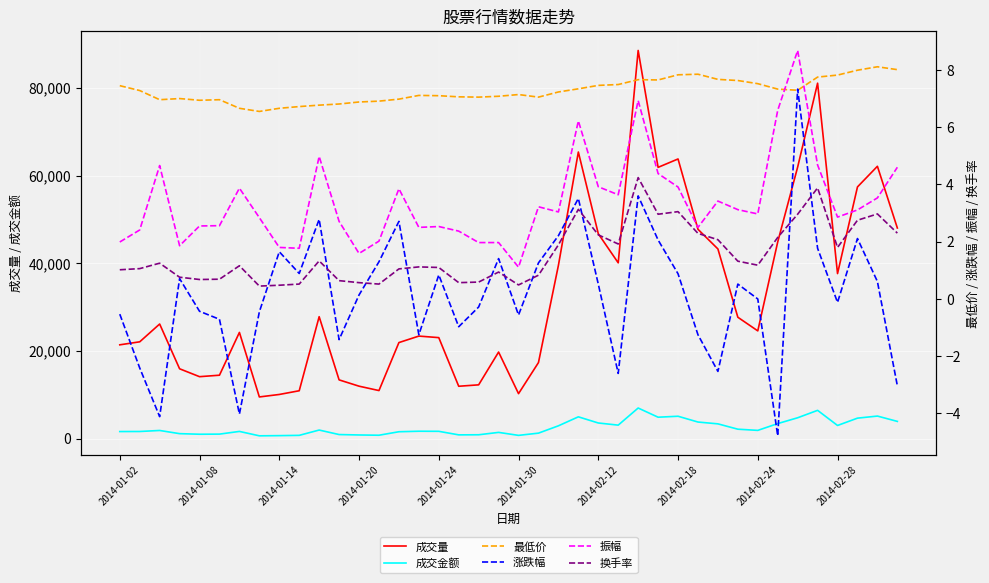

What is the difference between the second highest and second lowest values in the 换手率 series?

3.4